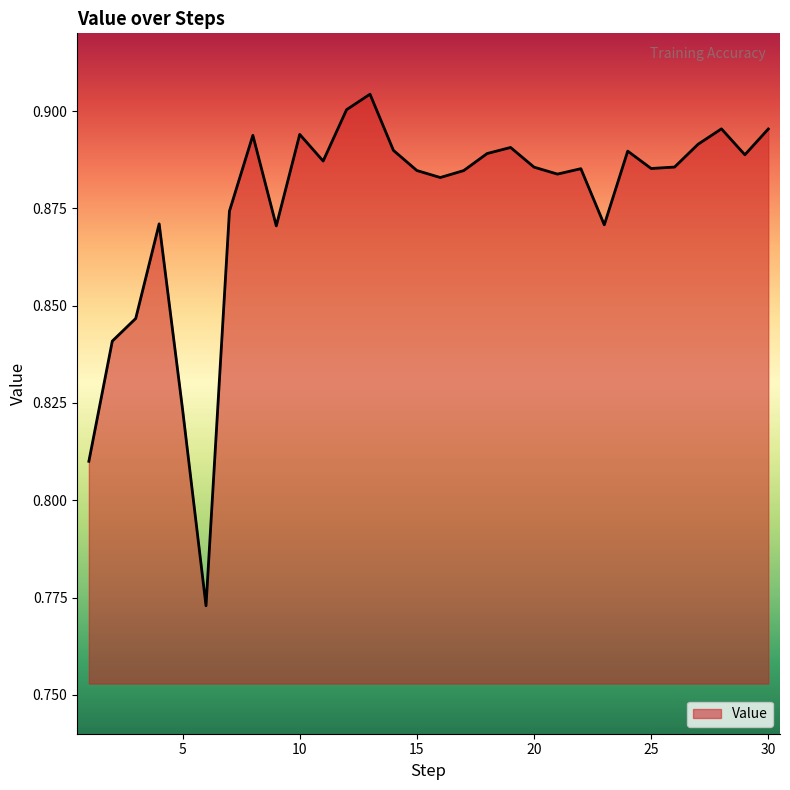

Count the number of data series in this chart.

1